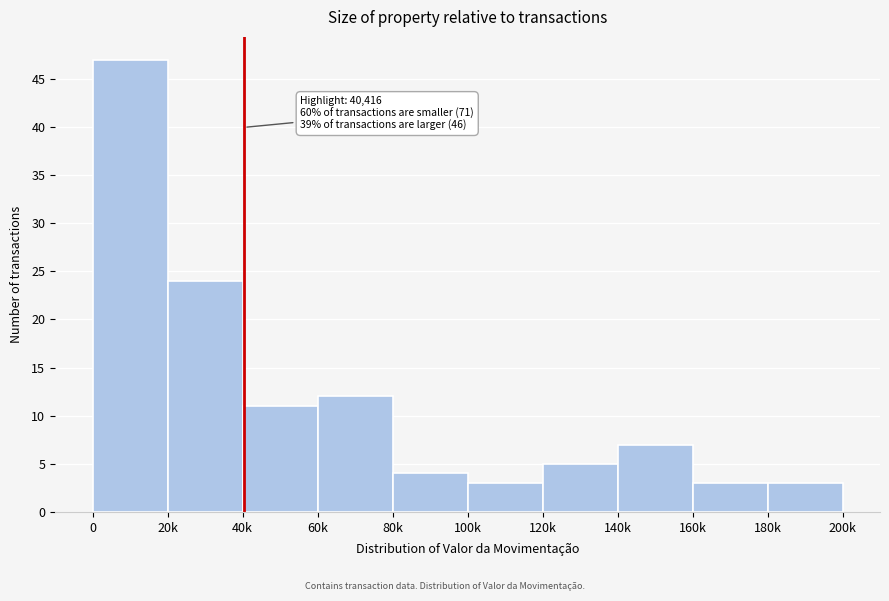

Reading left to right, extract all data points from this chart.

47	24	11	12	4	3	5	7	3	3